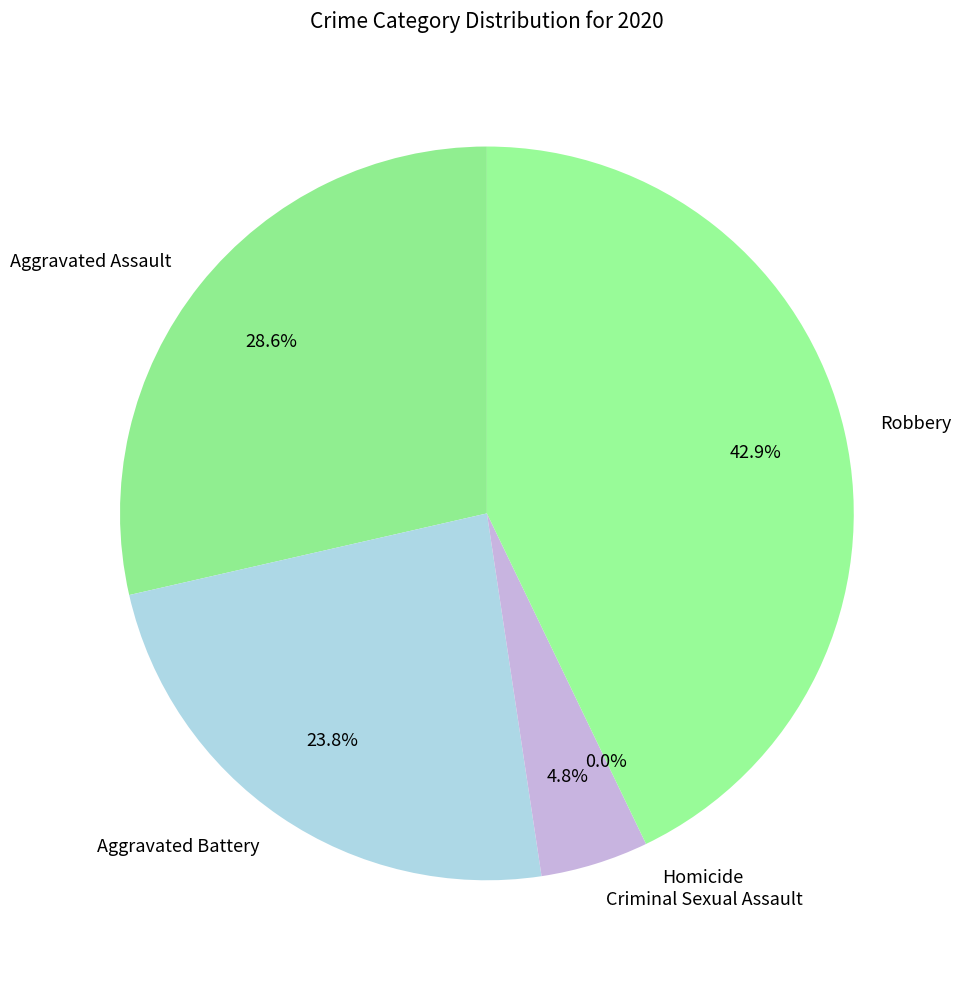

Does any single category account for the majority?

No